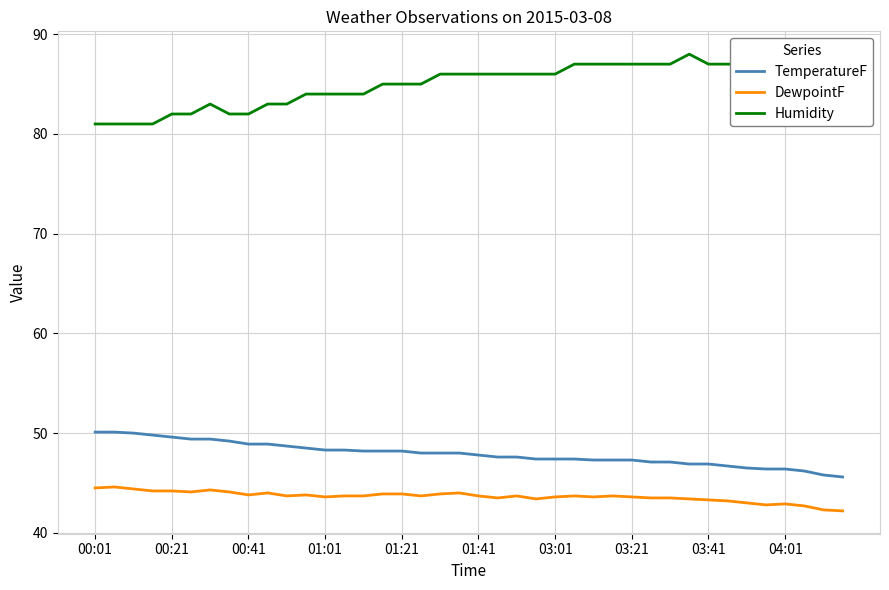

How many categories are shown in the chart?

40